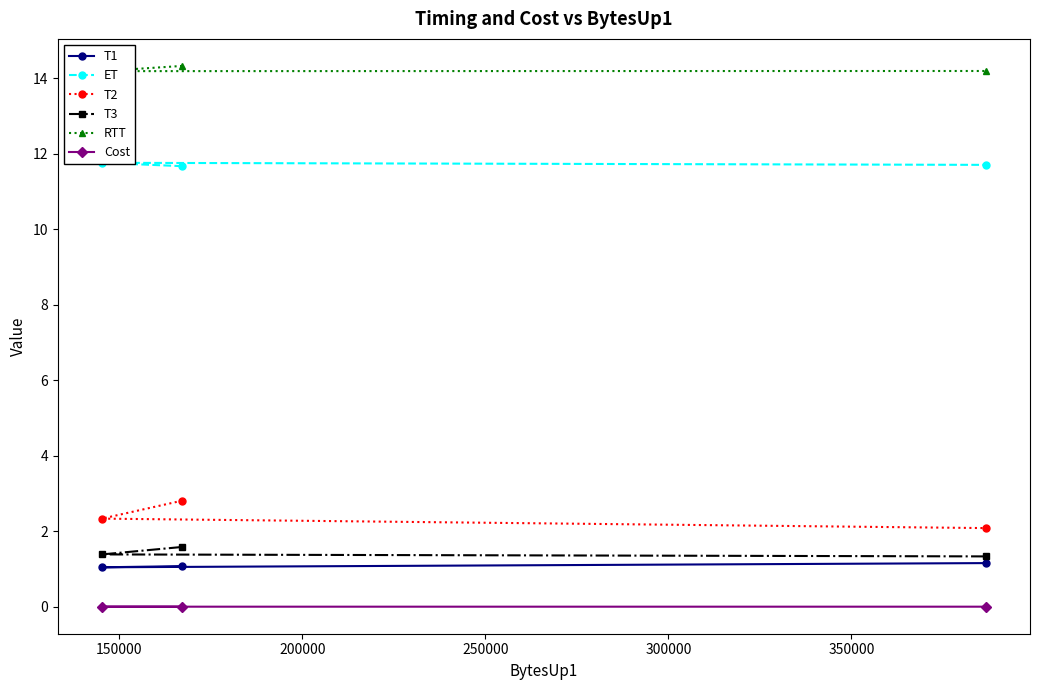

What is the lowest value of the T3 series?

1.3